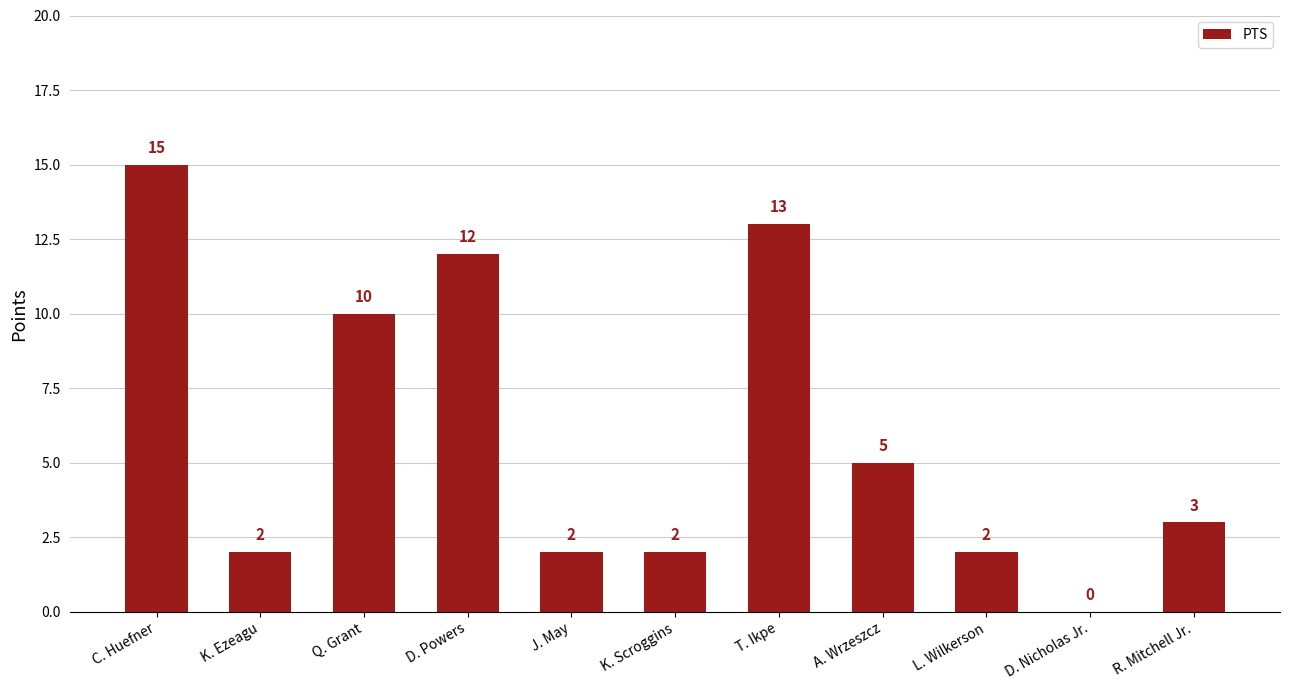

Is it true that the value at K. Ezeagu is 3?

False